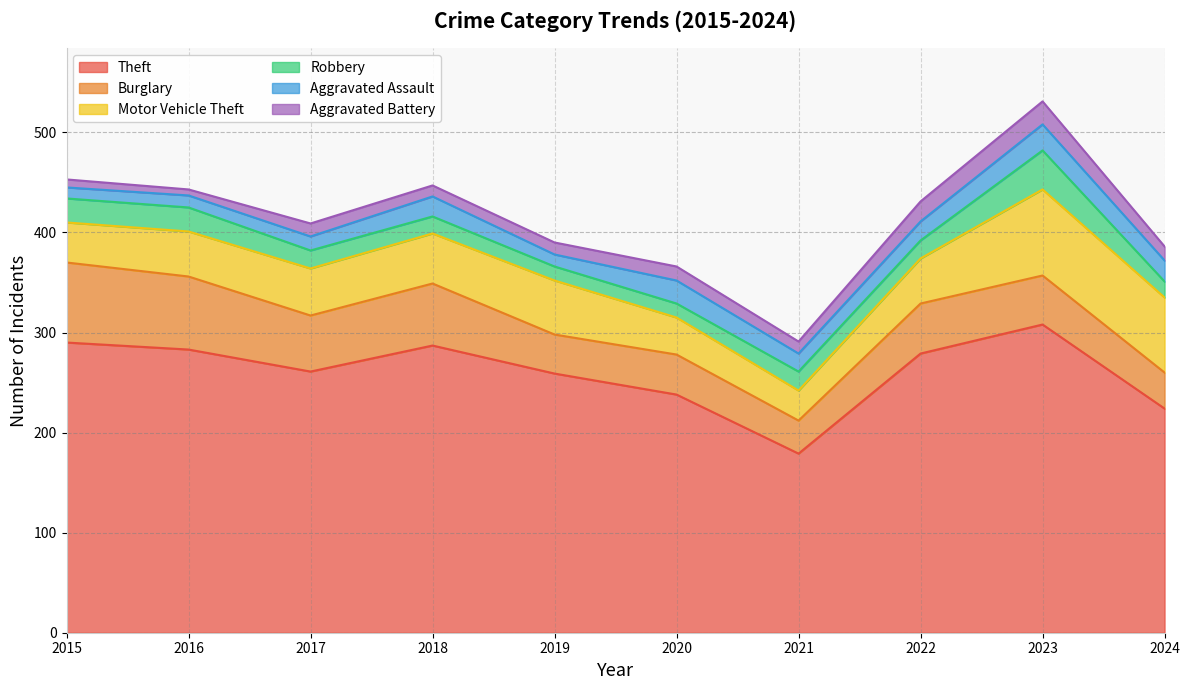

What is the greatest value displayed?

308